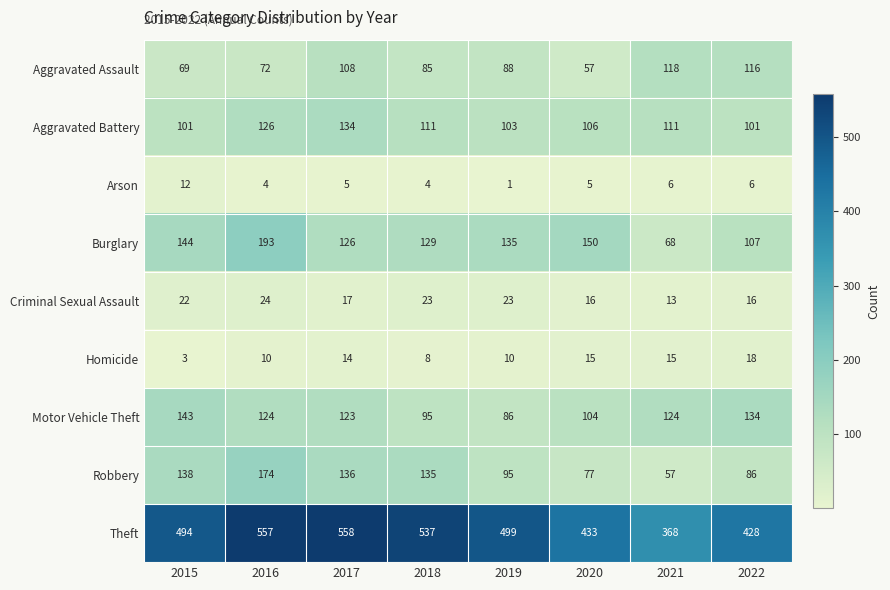

What is the sum of all Homicide values?

93